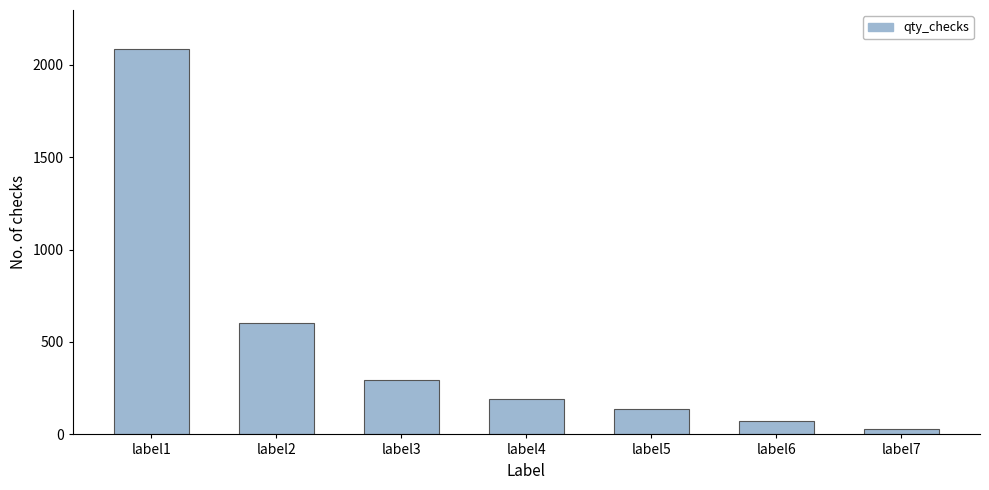

How many series are shown in this chart?

1